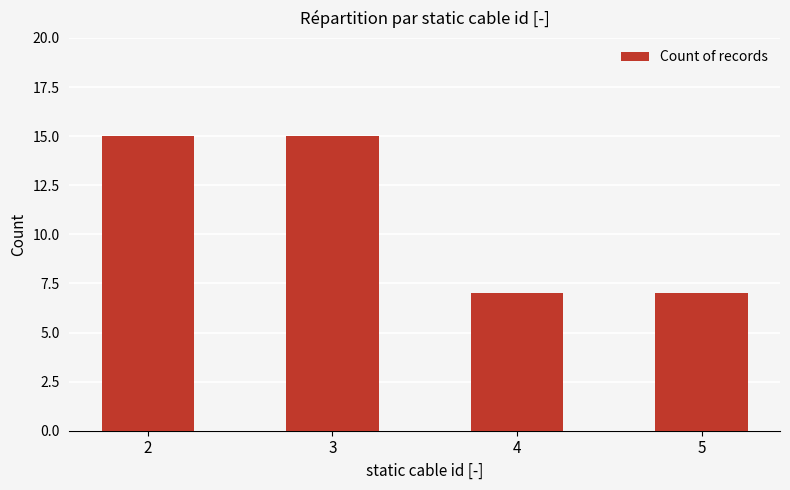

How many bars are there in total?

4